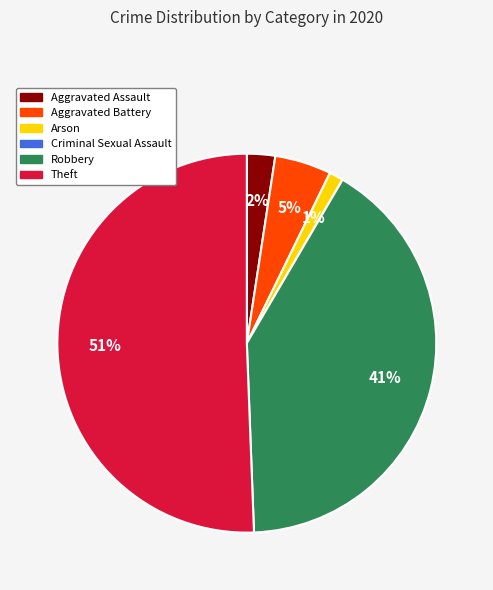

Is the sum of Theft and Robbery greater than half?

Yes